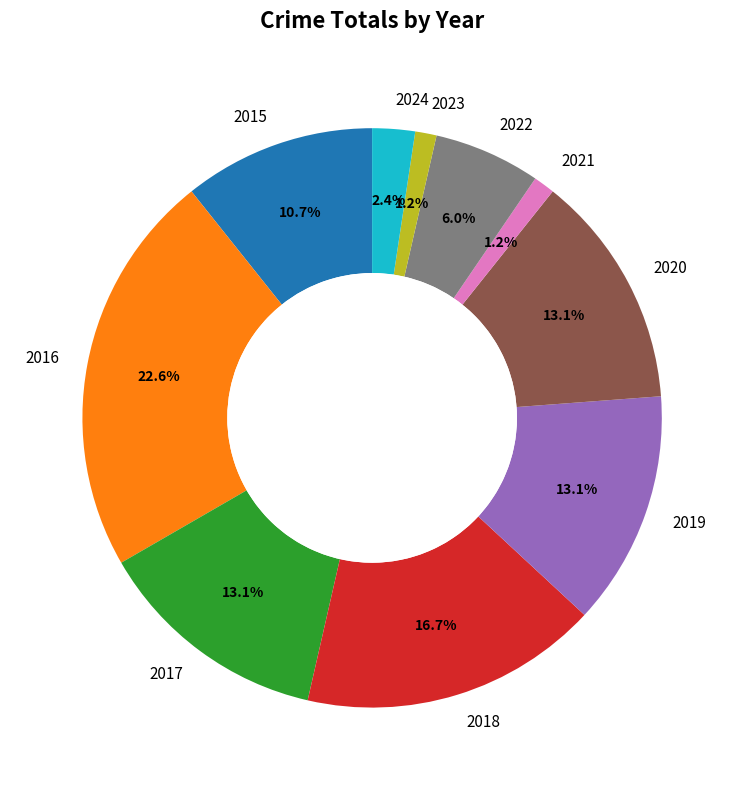

To the nearest percent, what percentage of the pie is 2022?

6%